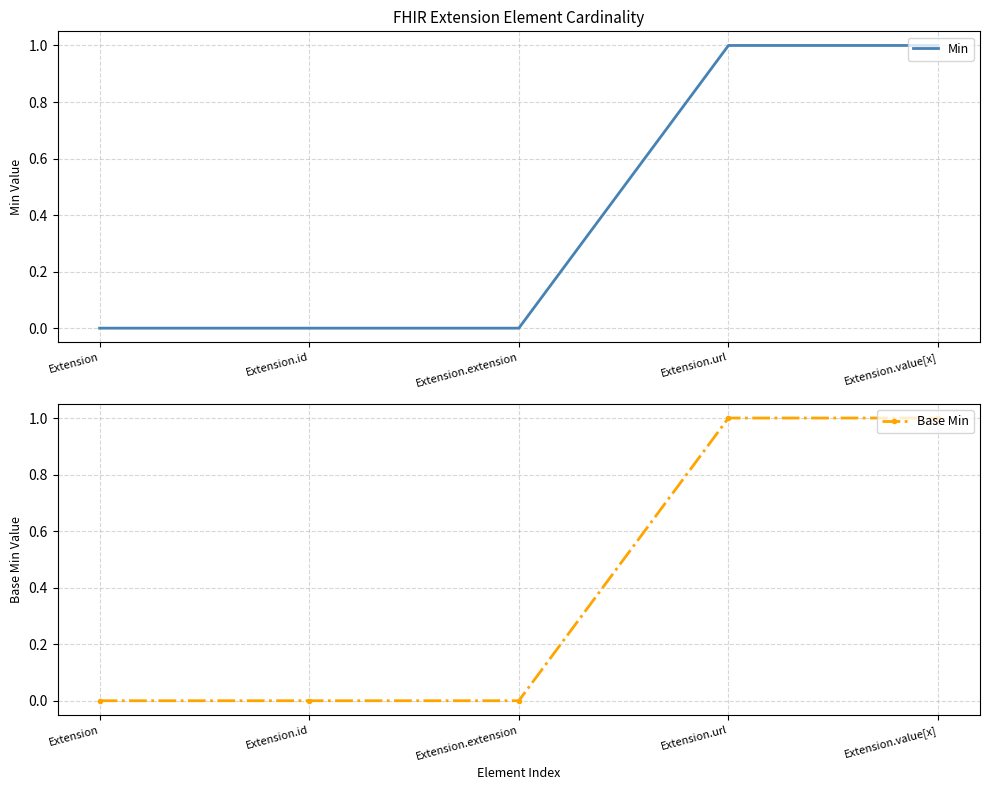

Which has a higher value, Extension or Extension.url?

Extension.url